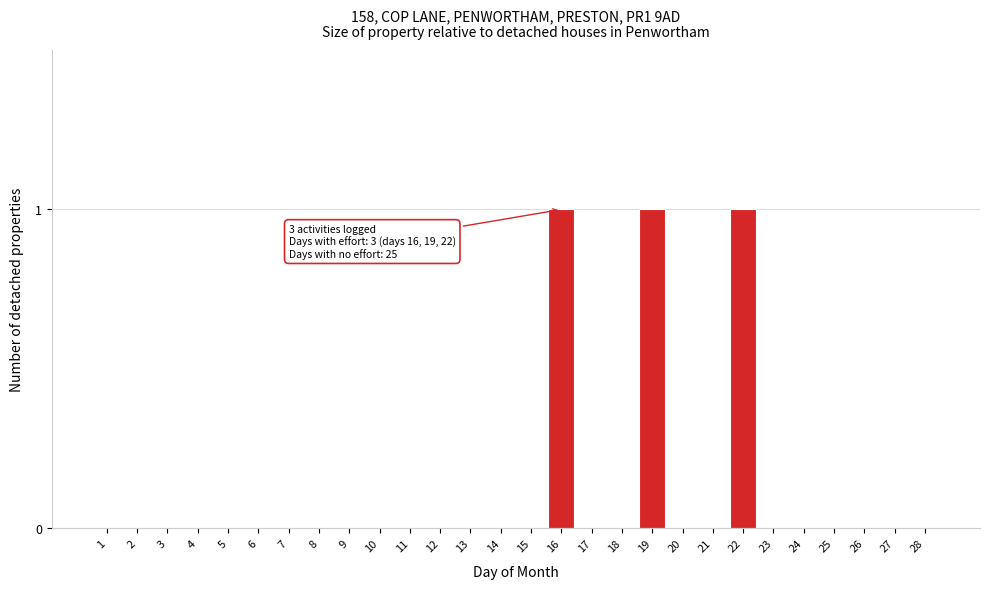

Reading left to right, what are all the values shown in this chart?

1=0	2=0	3=0	4=0	5=0	6=0	7=0	8=0	9=0	10=0	11=0	12=0	13=0	14=0	15=0	16=1	17=0	18=0	19=1	20=0	21=0	22=1	23=0	24=0	25=0	26=0	27=0	28=0